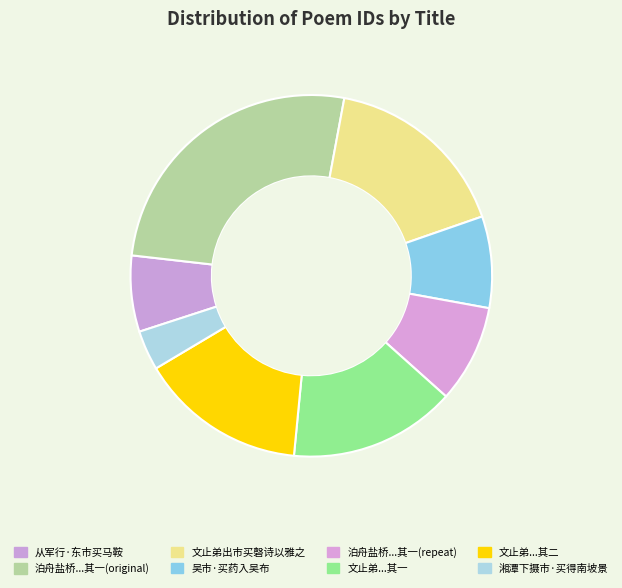

Rank the categories by value from lowest to highest.

湘潭下摄市·买得南坡景, 从军行·东市买马鞍, 吴市·买药入吴布, 泊舟盐桥儿子洙辄于市买历尾题云客里其如日费多因取笔足成一诗, 文止弟出市买磬诗以雅之 其一, 文止弟出市买磬诗以雅之 其二, 文止弟出市买磬诗以雅之, 泊舟盐桥儿子洙辄于市买历尾题云客里其如日费多因取笔足成一诗